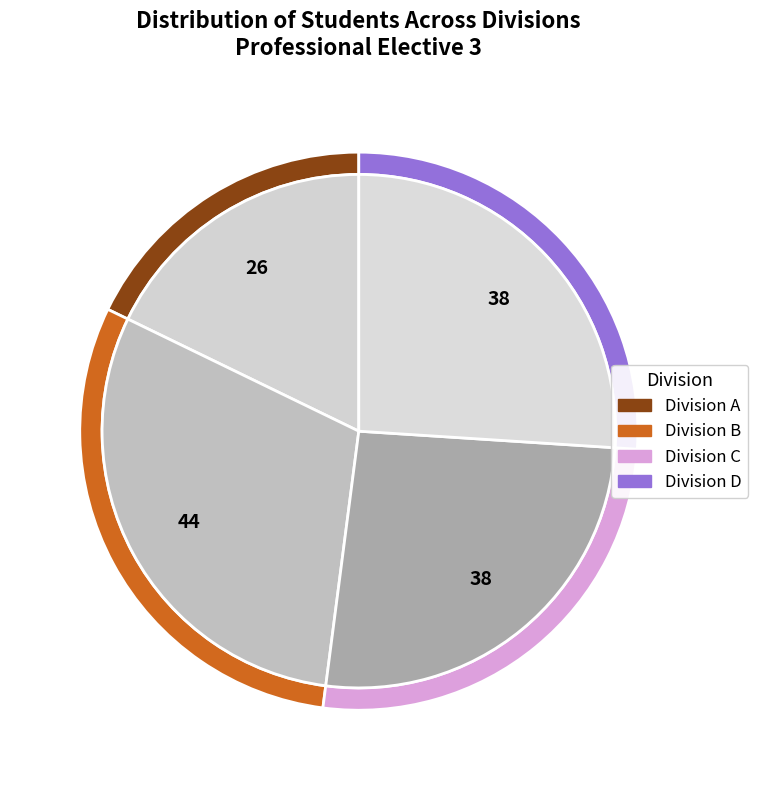

Between B and D, which is larger?

B